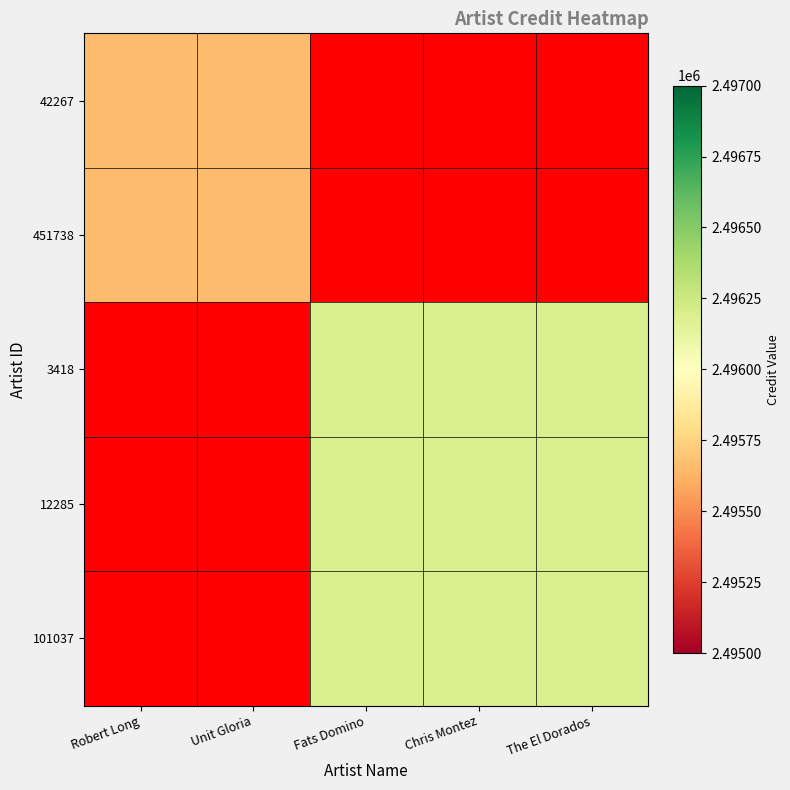

Count the number of categories in the chart.

5